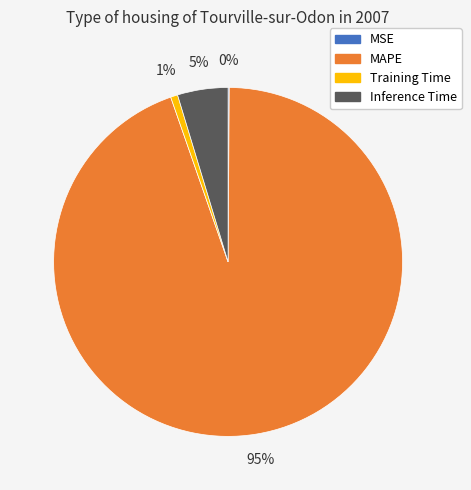

What is the largest slice in the pie chart?

MAPE